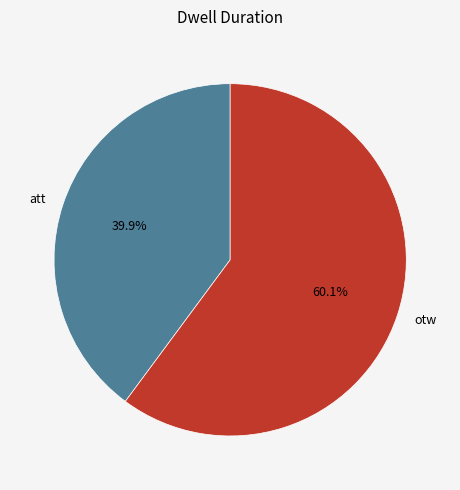

What is the smallest slice in the pie chart?

att